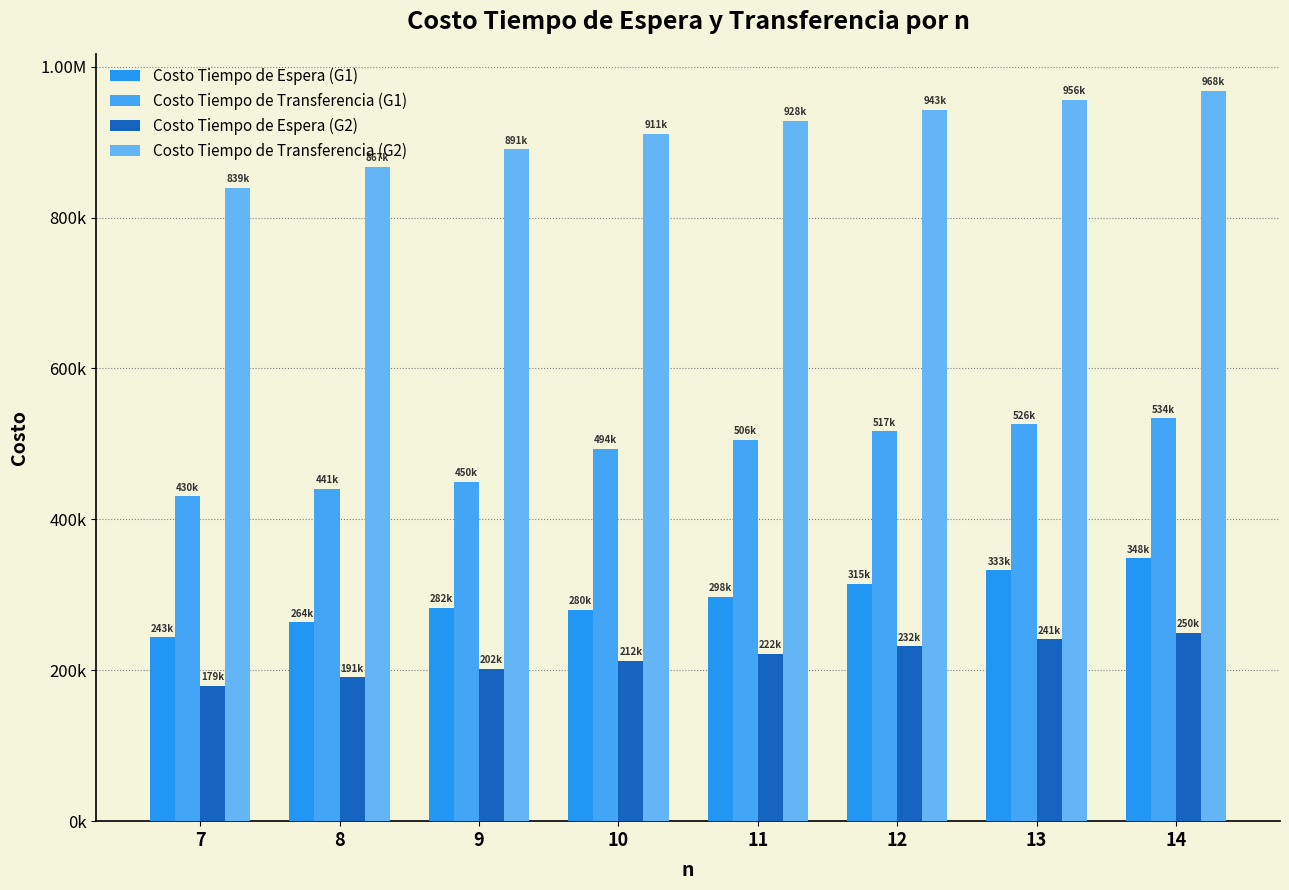

Does the chart contain any negative values?

No